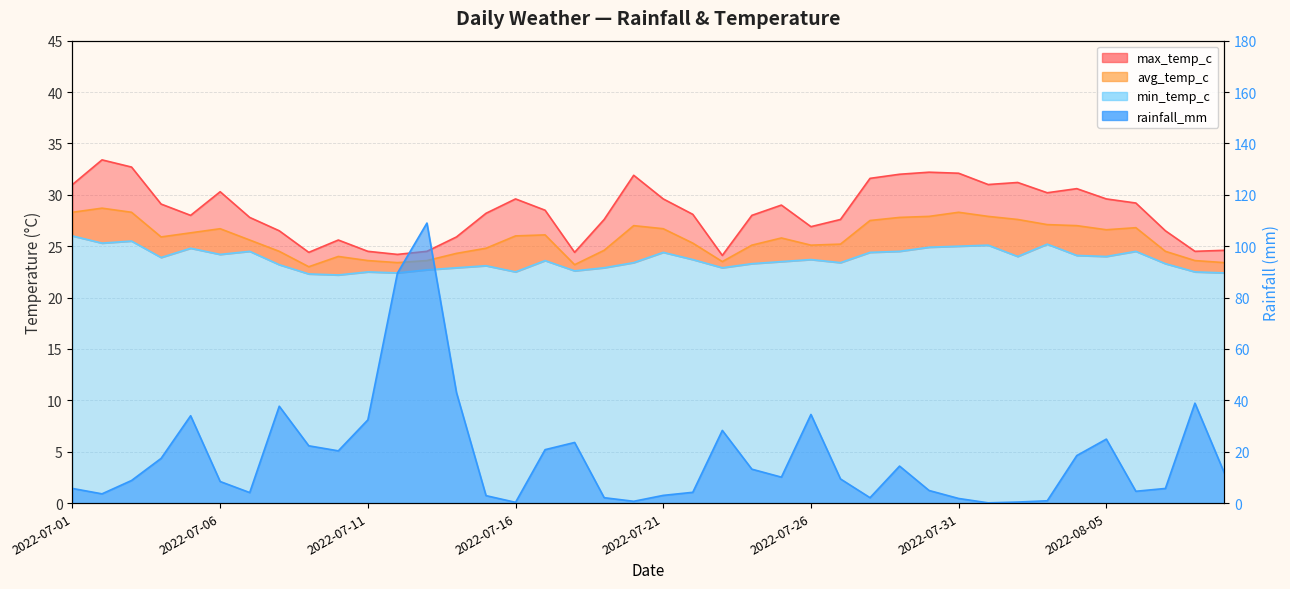

Which series has the largest total across all categories?

max_temp_c